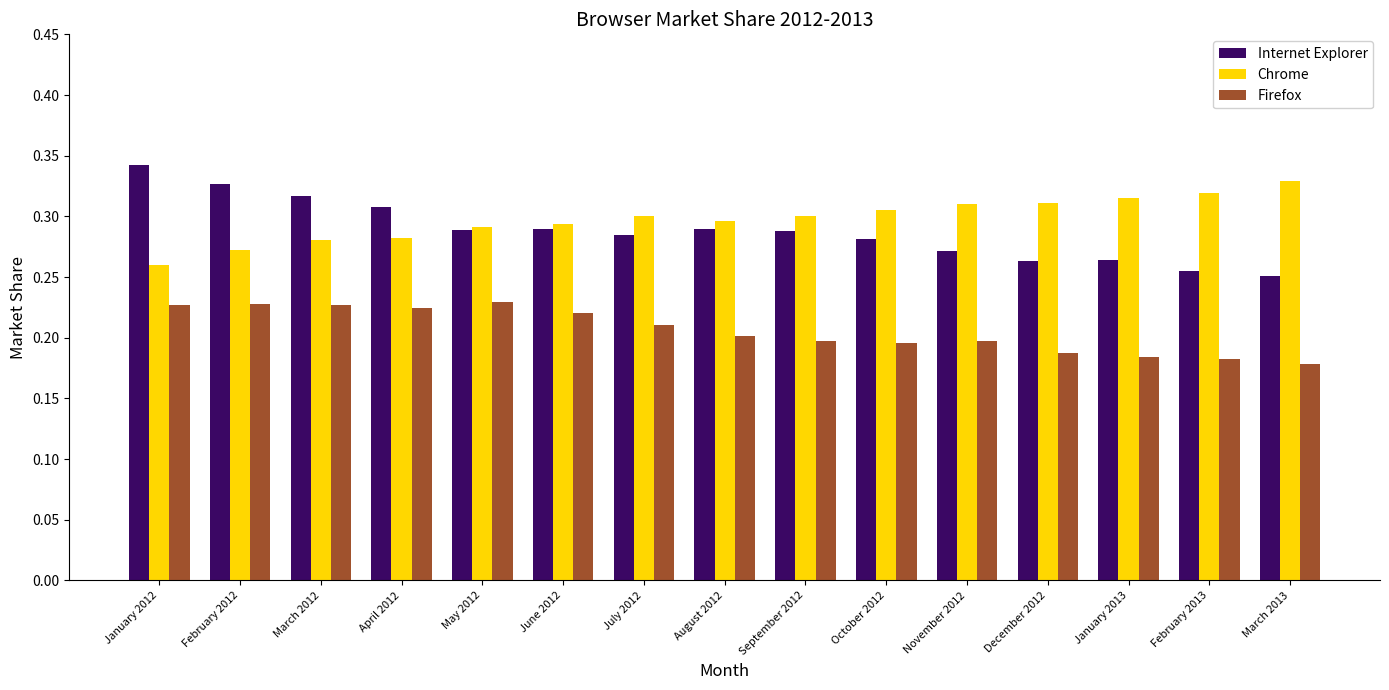

Is it true that Firefox equals 0.2 at July 2012?

True